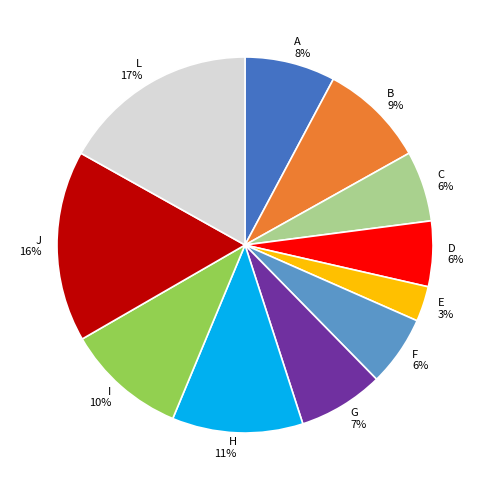

True or false: J accounts for 24% of the total.

False